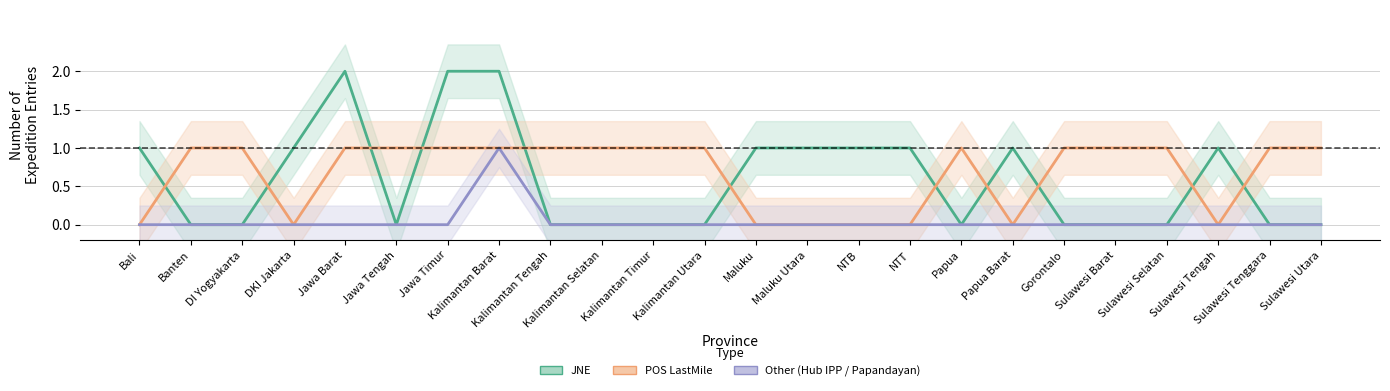

The value of JNE at Gorontalo is 0. True or false?

True